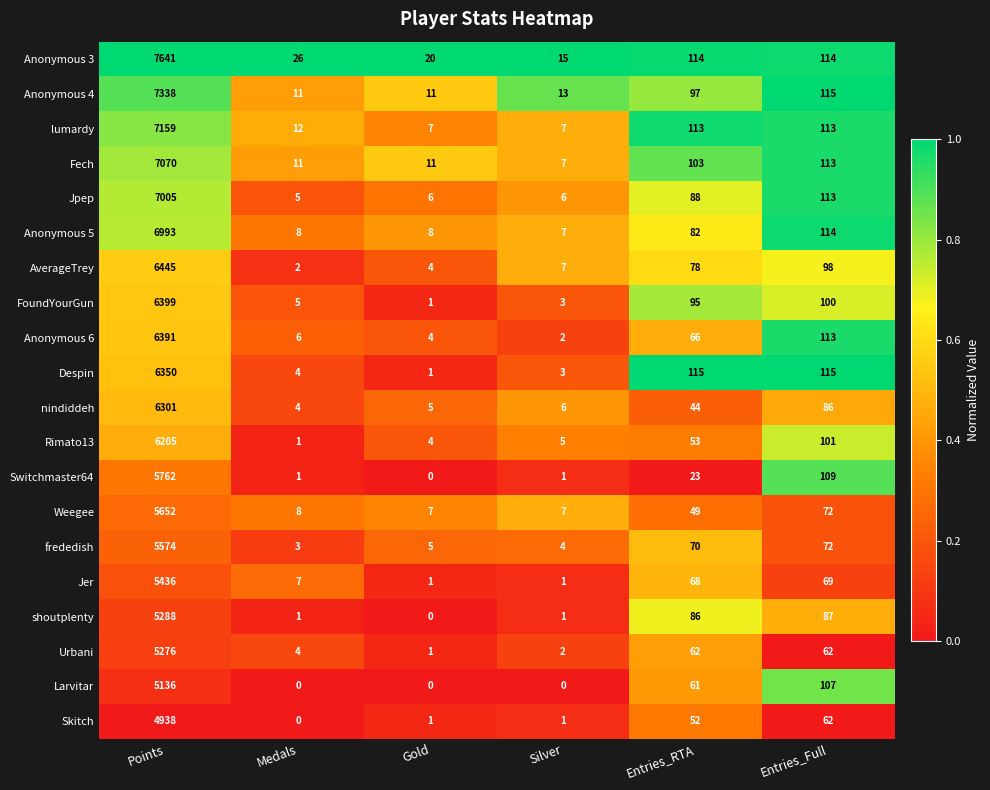

At how many categories does at least one series exceed 0?

6